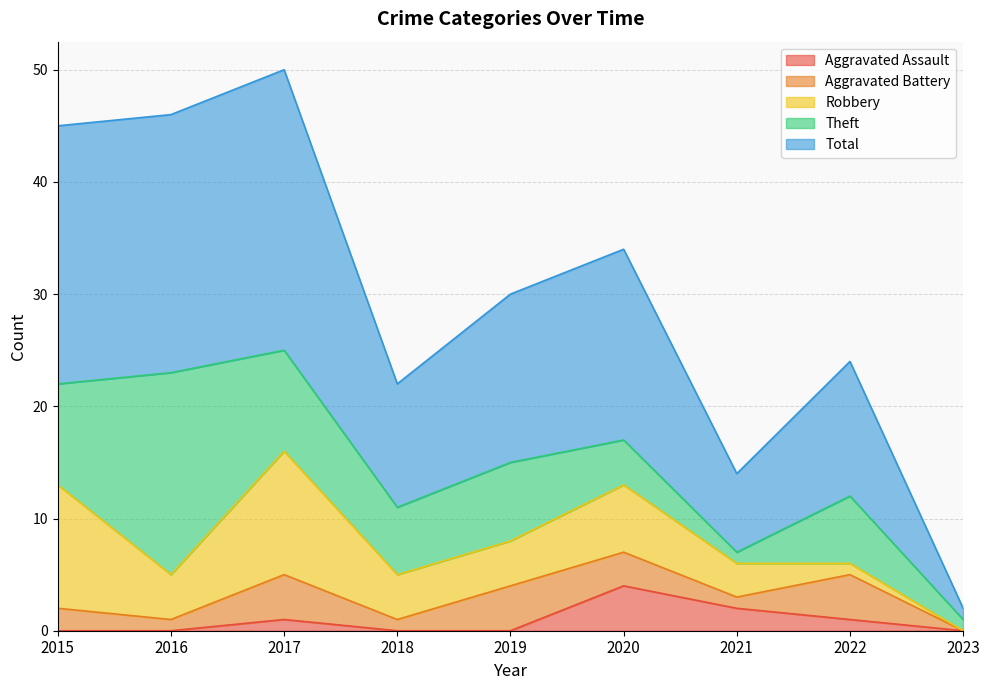

Between 2017 and 2021, which series saw the biggest shift?

Total